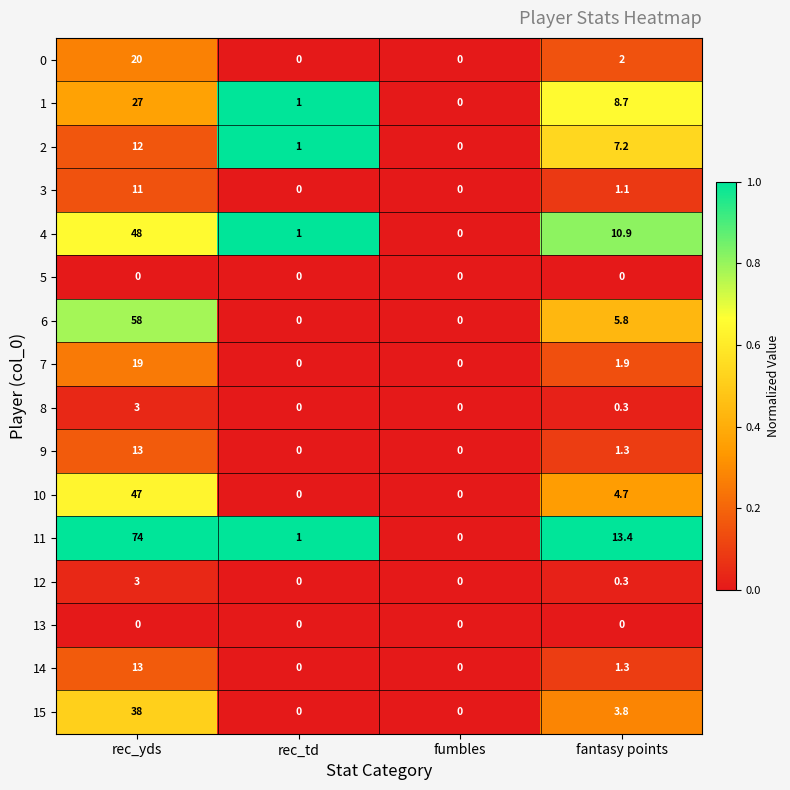

At which category is the sum across all series the highest?

rec_yds